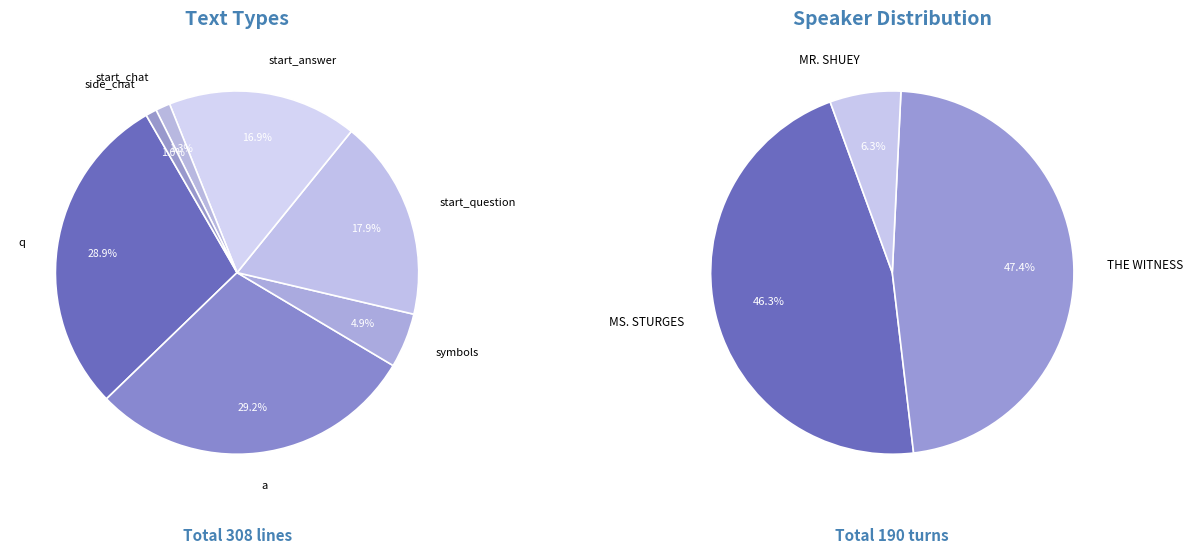

To the nearest percent, what is the average slice percentage?

14%